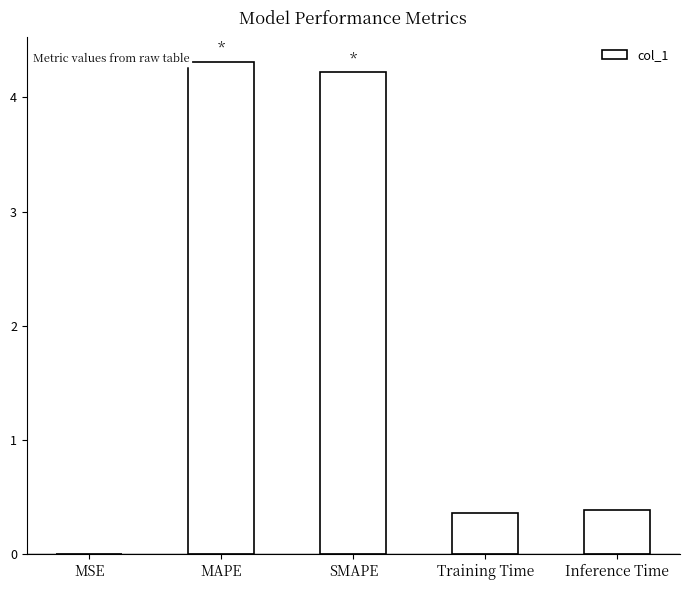

What is the sum of all values?

9.3